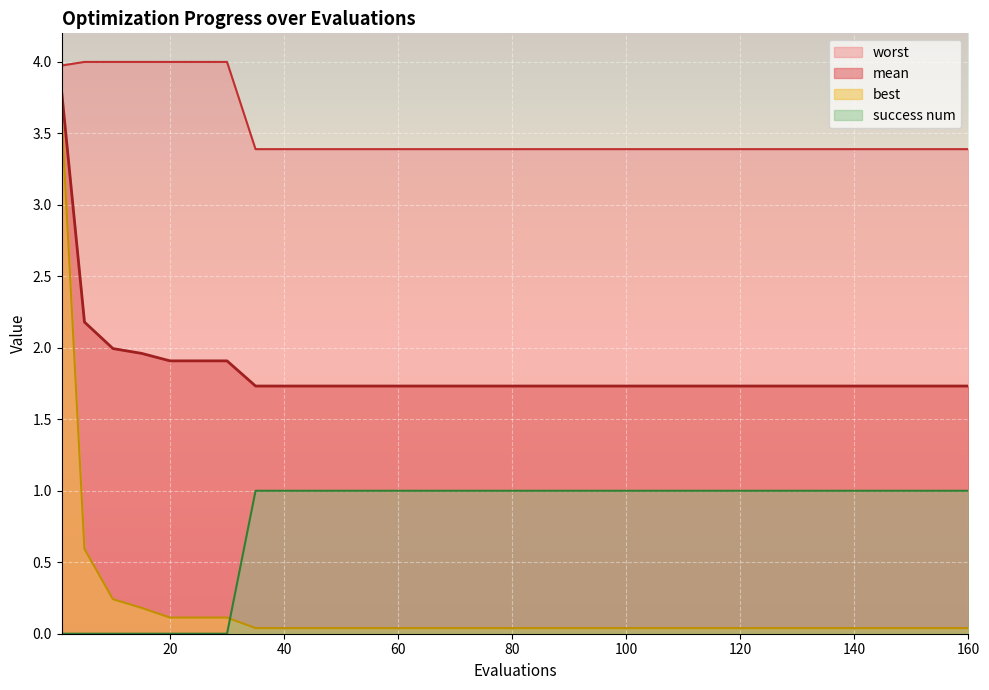

What is the highest value of the mean series?

3.8